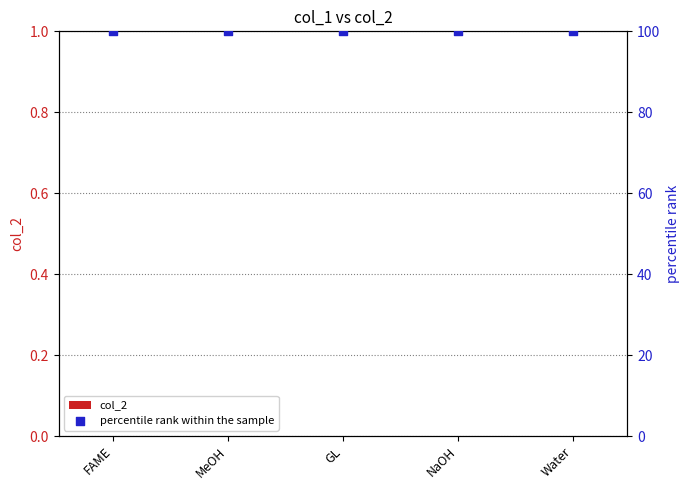

Which series has the widest spread of Y values?

col_2